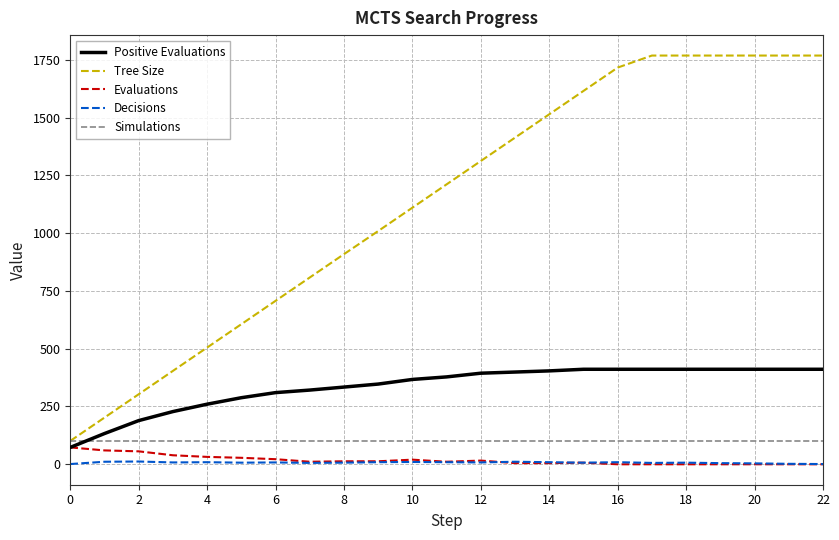

How many intersections are there between Simulations and Positive Evaluations?

1